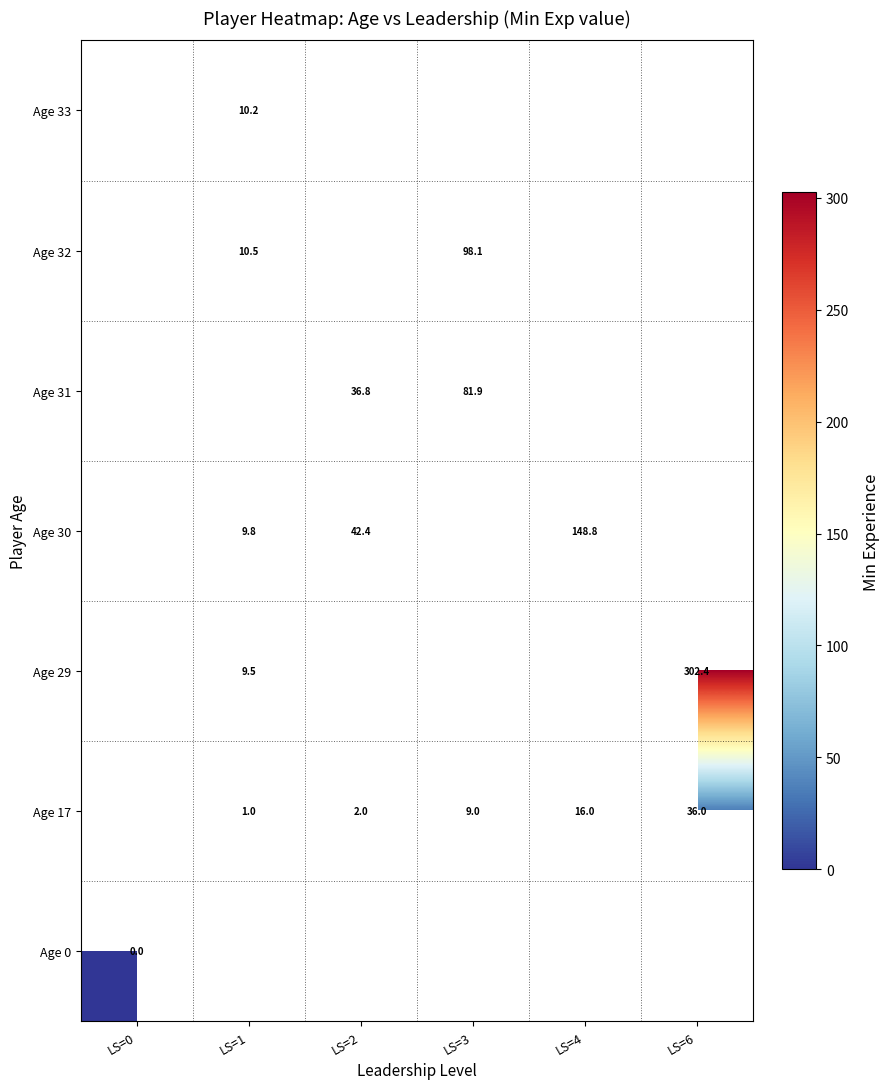

The Age 30 series shows 19.9 at LS=2. True or false?

False